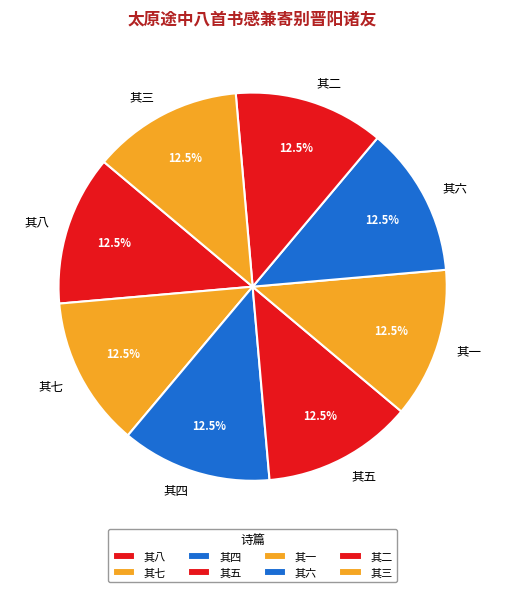

What is the ratio of the value at 其三 to the value at 其五?

1.0